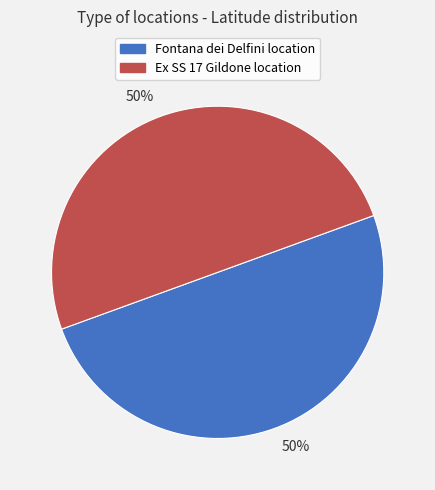

Combined, do Fontana dei Delfini location and Ex SS 17 Gildone location account for over 50%?

Yes